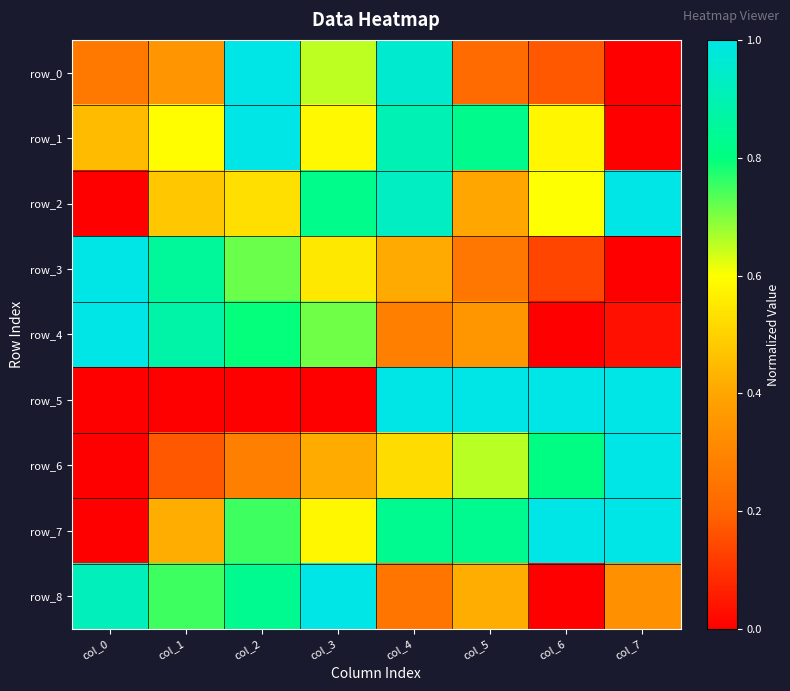

What is the difference between the second highest and minimum values in the row_6 series?

0.8